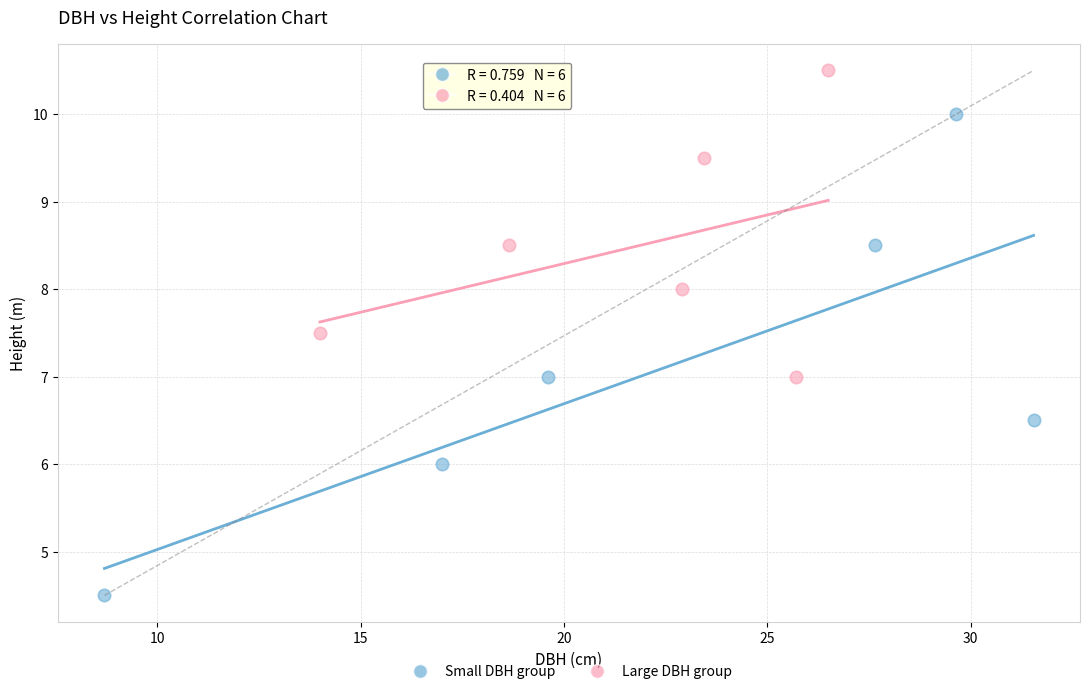

Which series reaches the minimum Y coordinate?

Small DBH group